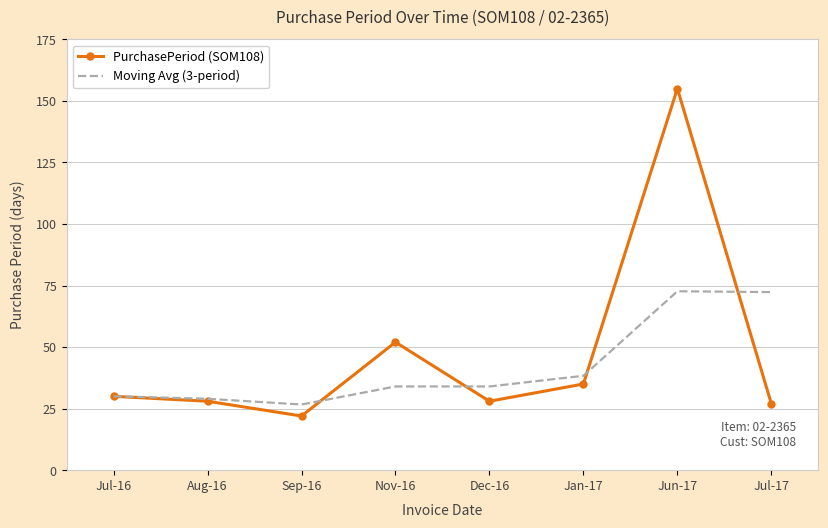

Rank the series by their average value, from lowest to highest.

Moving Avg (3-period), PurchasePeriod (SOM108)